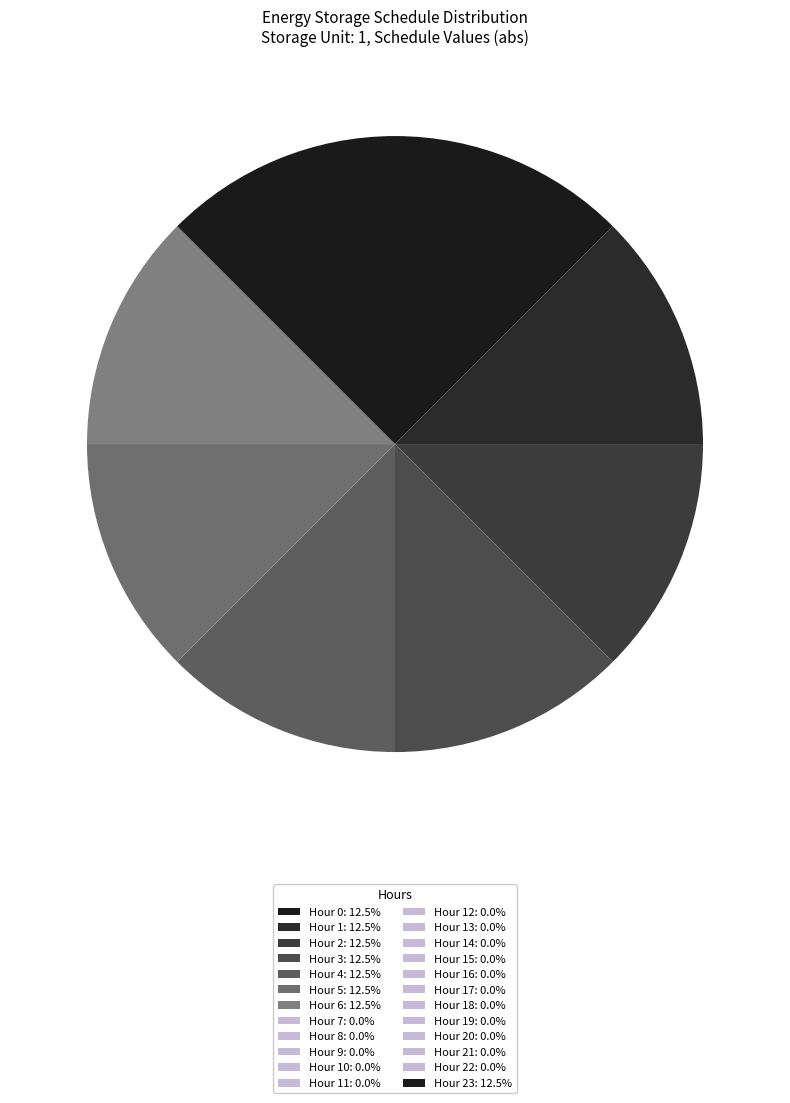

Does any single category account for the majority?

No